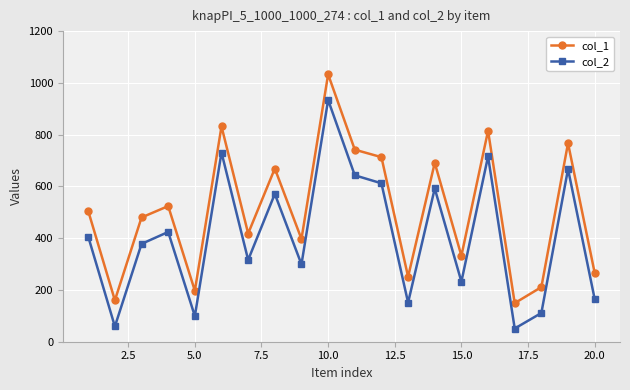

How many lines are shown in the chart?

2